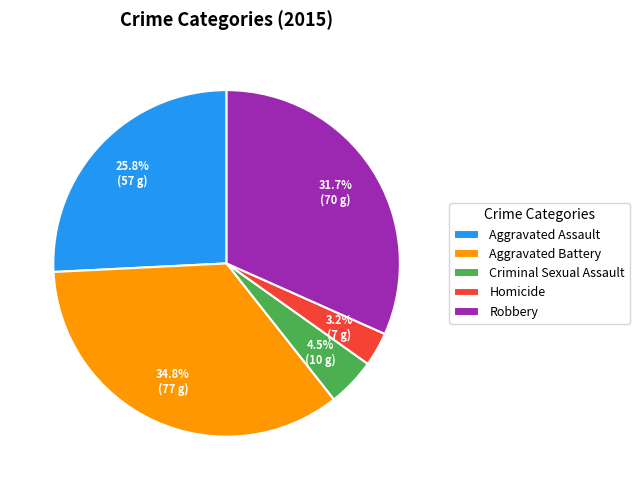

Is Aggravated Battery the majority of the pie?

No